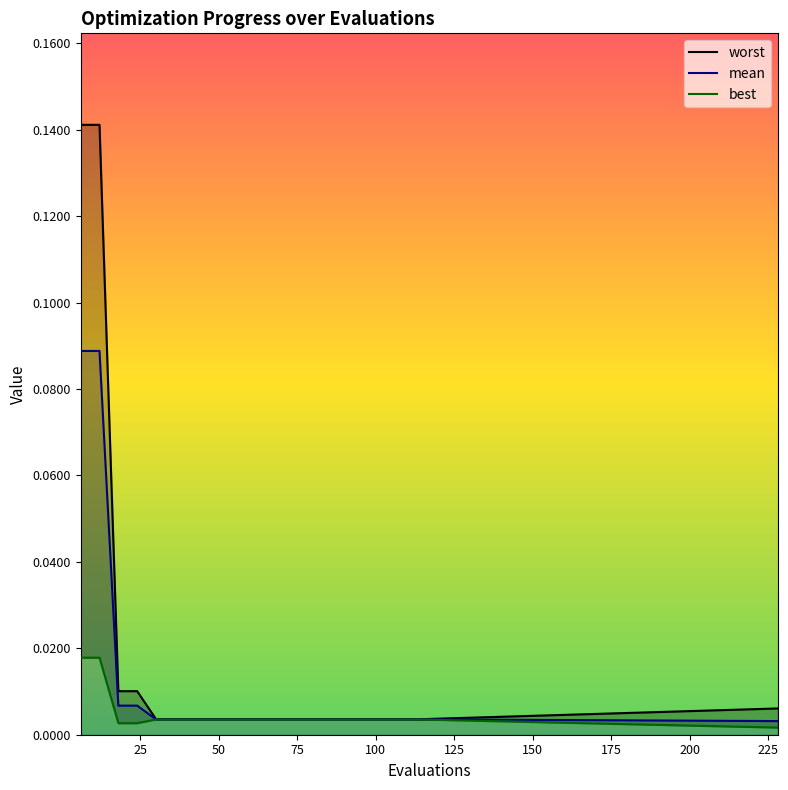

At how many categories does at least one series exceed 0?

20